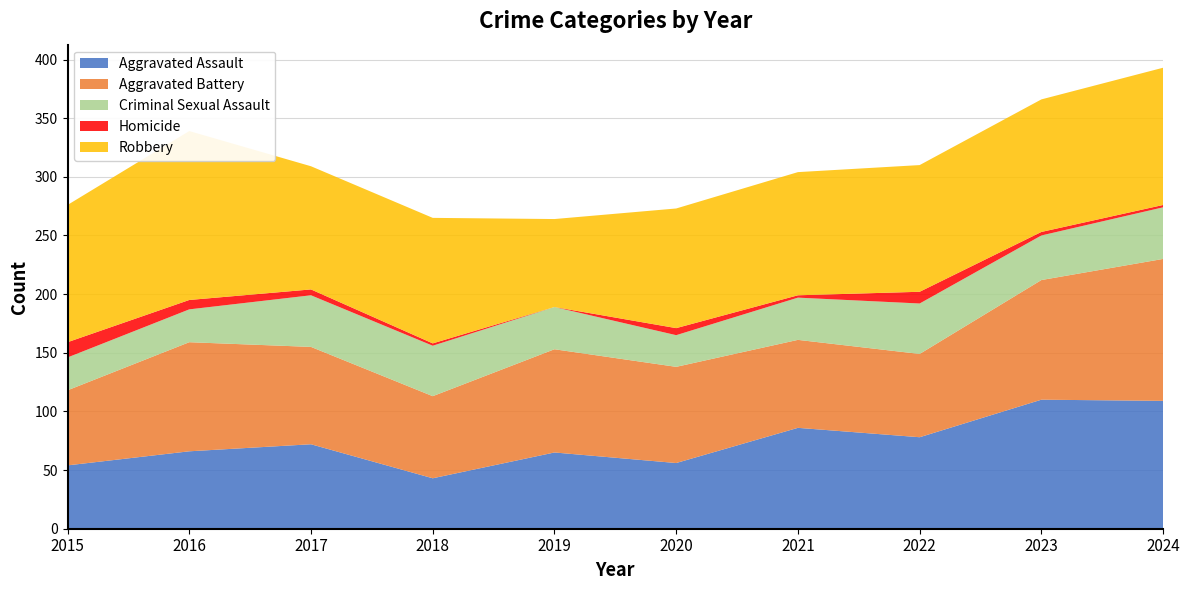

Reading left to right, what are all the values shown in this chart?

Aggravated Assault: 2015=54	2016=66	2017=72	2018=43	2019=65	2020=56	2021=86	2022=78	2023=110	2024=109
Aggravated Battery: 2015=64	2016=93	2017=83	2018=70	2019=88	2020=82	2021=75	2022=71	2023=102	2024=121
Criminal Sexual Assault: 2015=28	2016=28	2017=44	2018=43	2019=36	2020=27	2021=36	2022=43	2023=38	2024=44
Homicide: 2015=13	2016=8	2017=5	2018=2	2019=0	2020=6	2021=2	2022=10	2023=3	2024=2
Robbery: 2015=117	2016=144	2017=105	2018=107	2019=75	2020=102	2021=105	2022=108	2023=113	2024=117